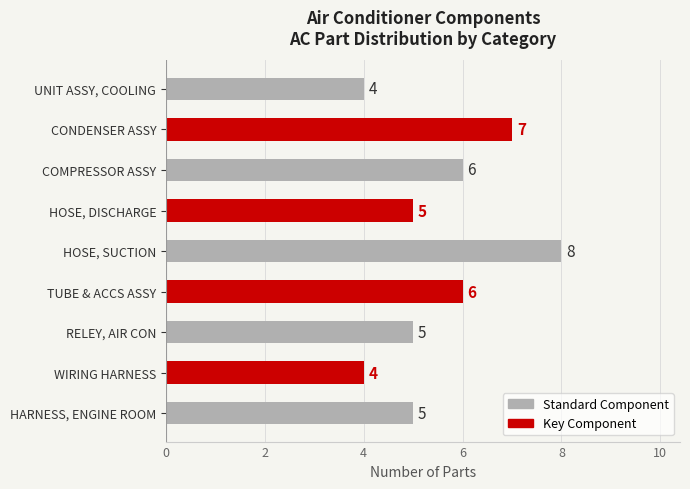

What is the label of the 7th bar from the top?

RELEY, AIR CON